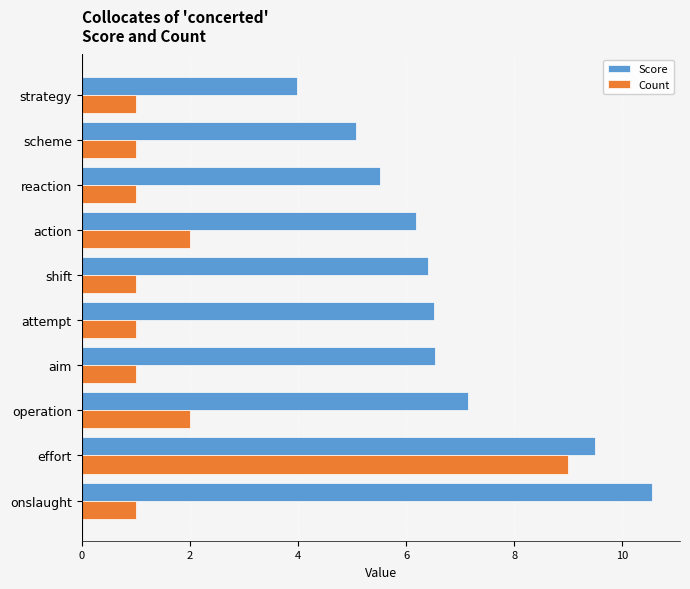

What value does the Score series have at scheme?

5.1